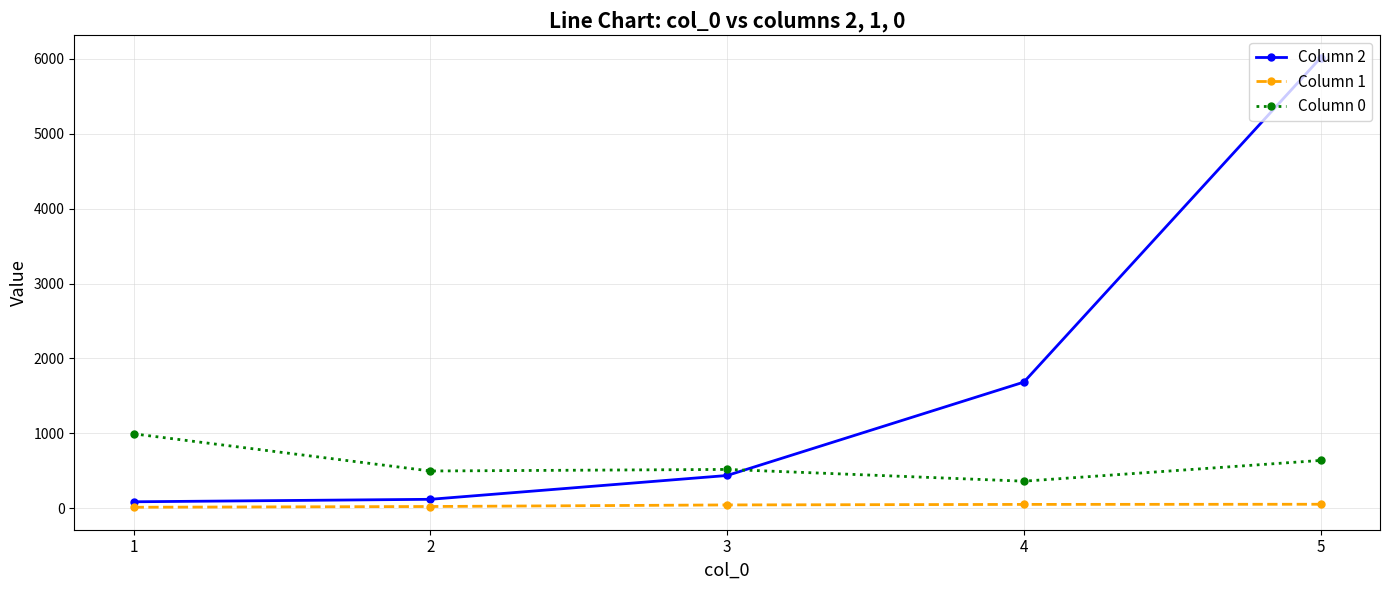

What is the maximum value for Column 2?

6013